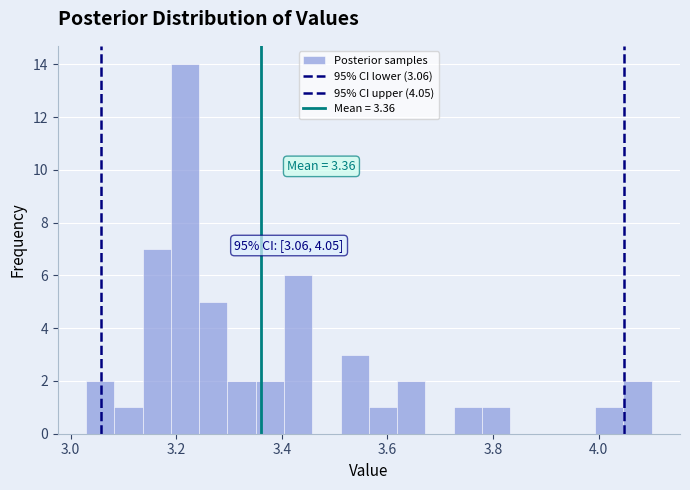

Read against the x-axis, roughly where is the centre of the tallest bar?

3.22